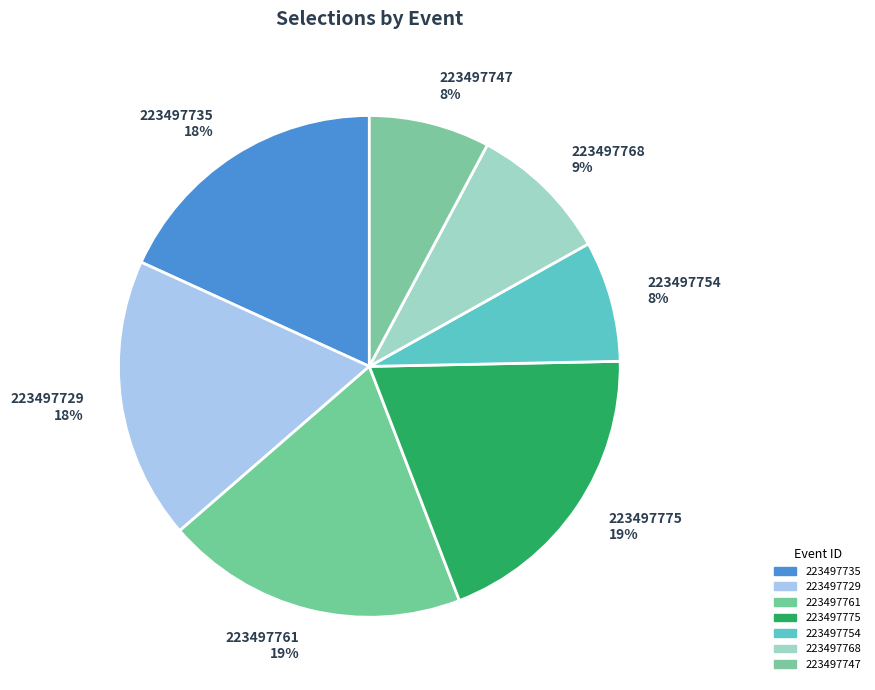

Which has a higher value, 223497754 or 223497761?

223497761